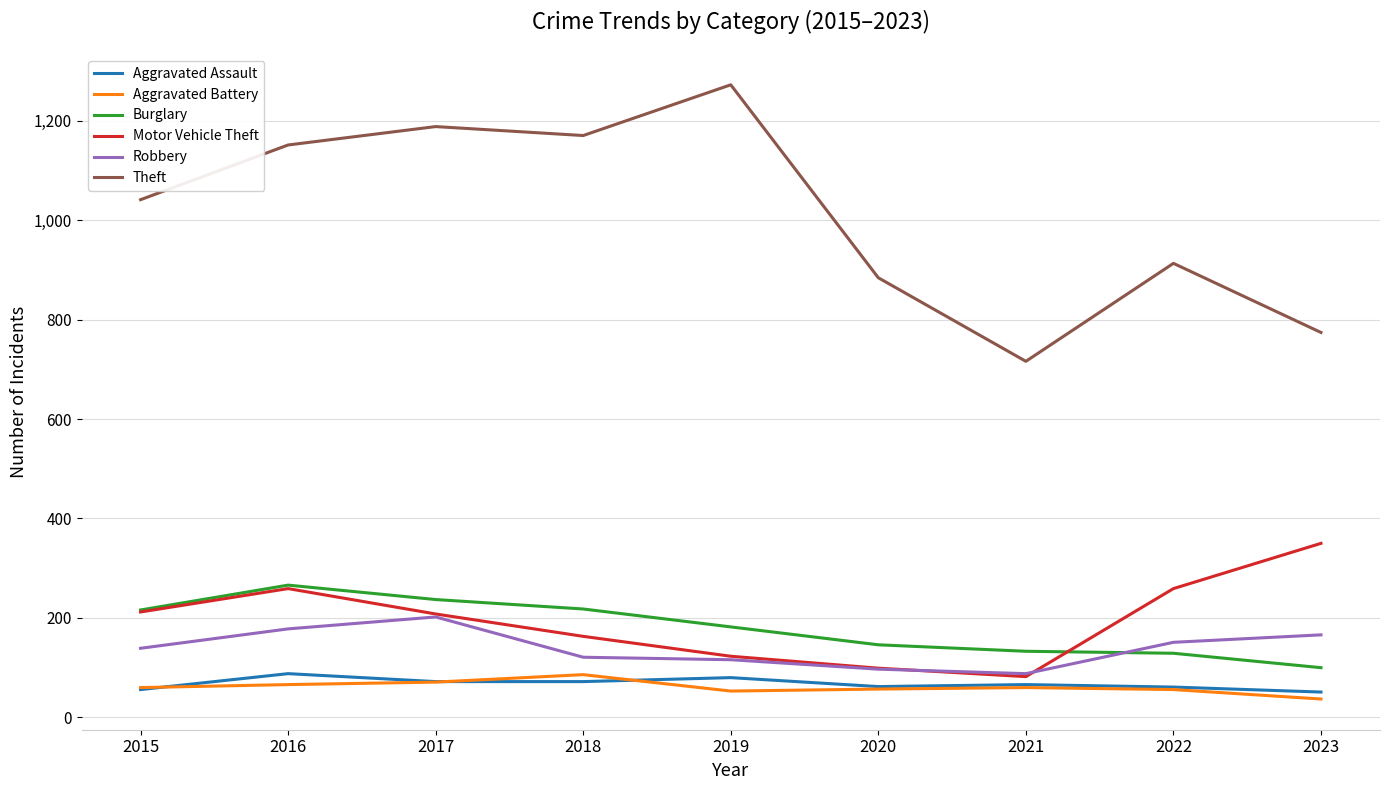

What value does the Aggravated Battery series have at 2021?

60